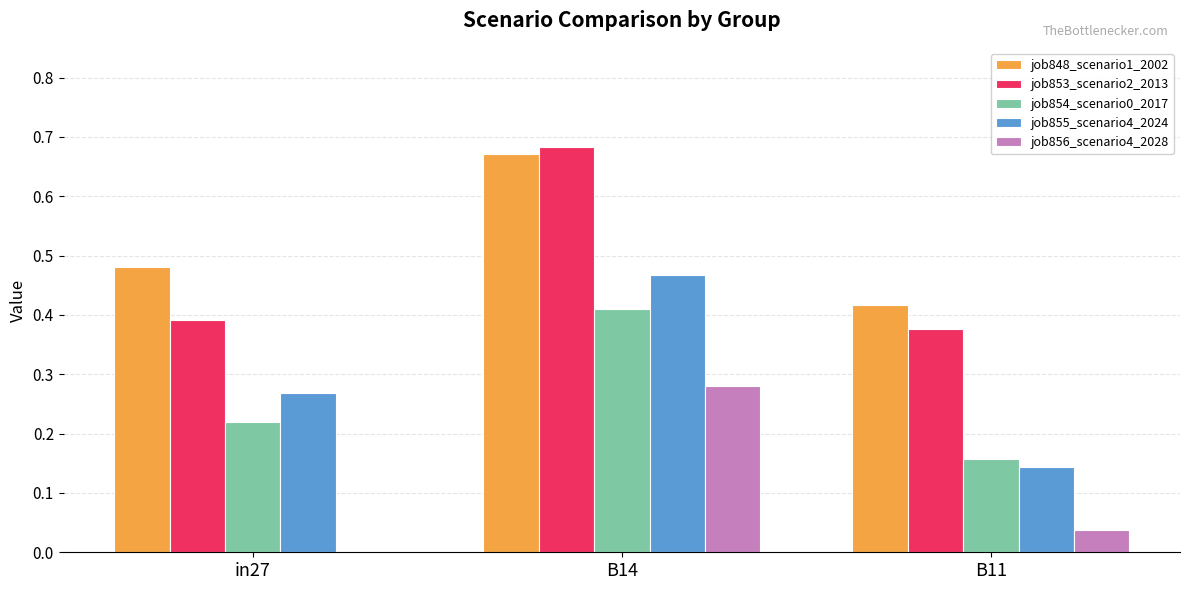

Which series changed the most between in27 and B14?

job853_scenario2_2013